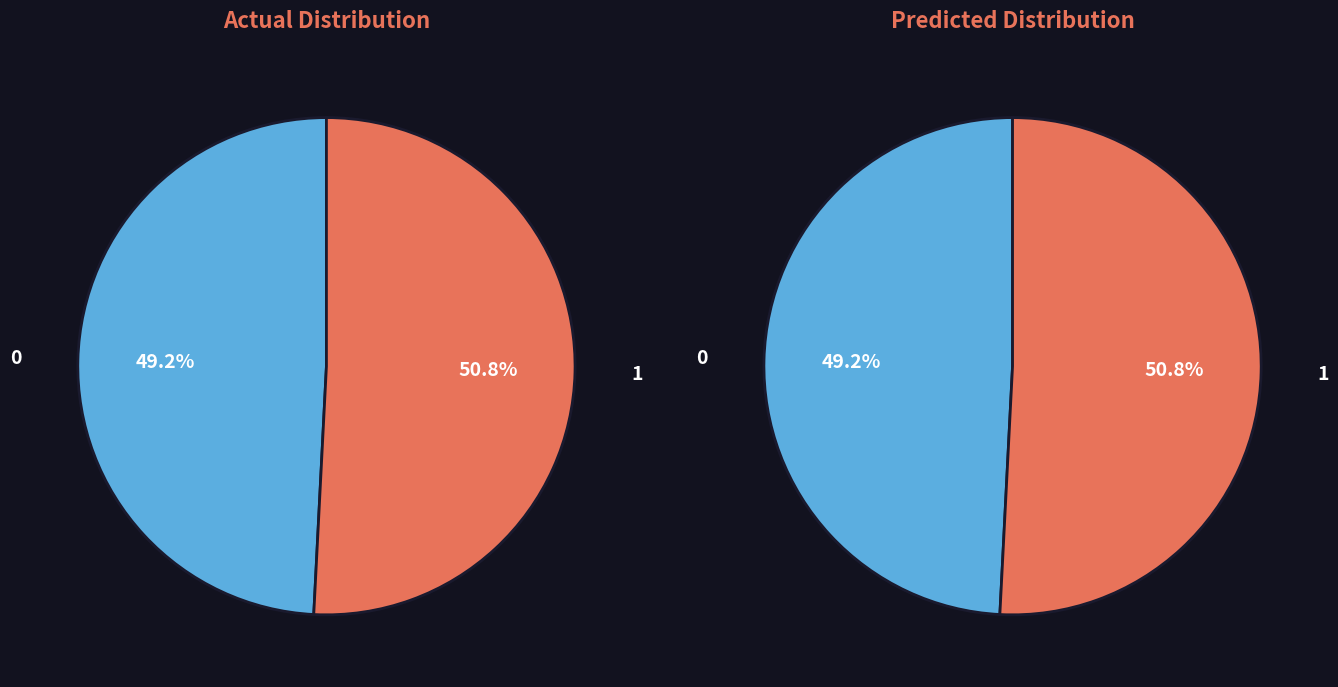

Count the number of slices in the pie.

2